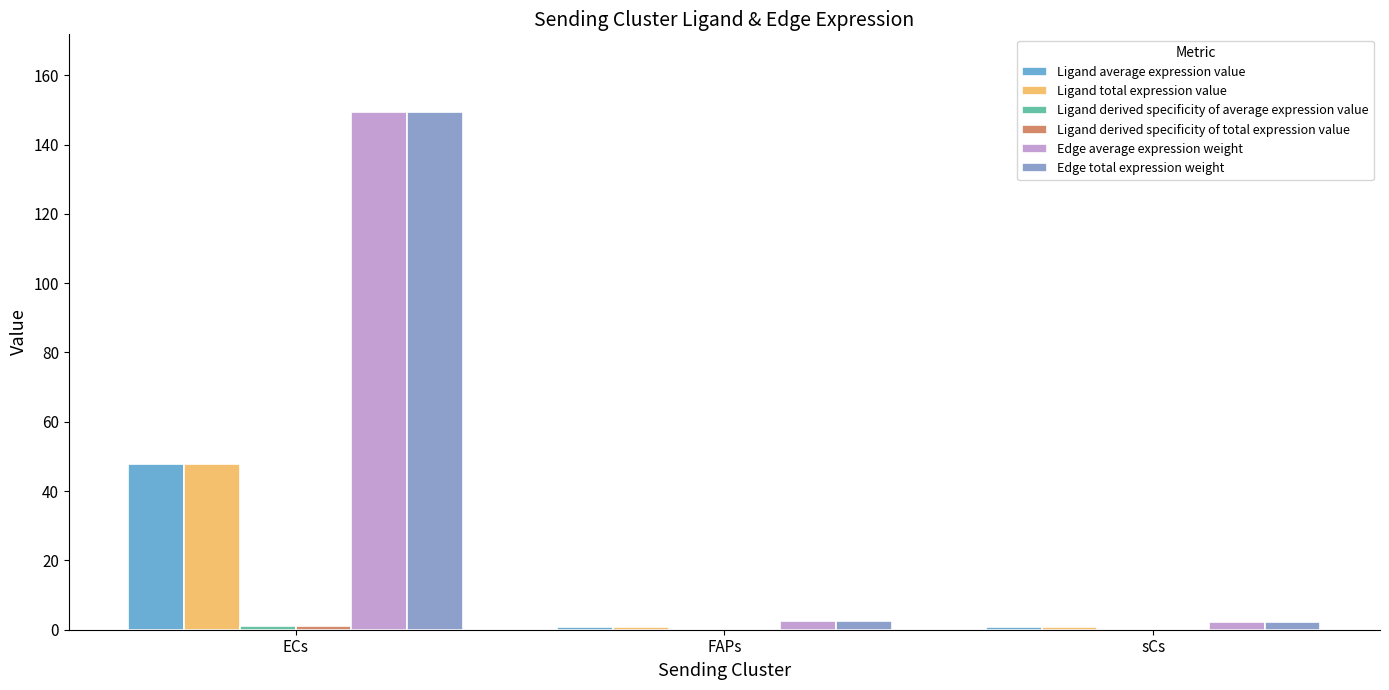

How many series are shown in this chart?

6